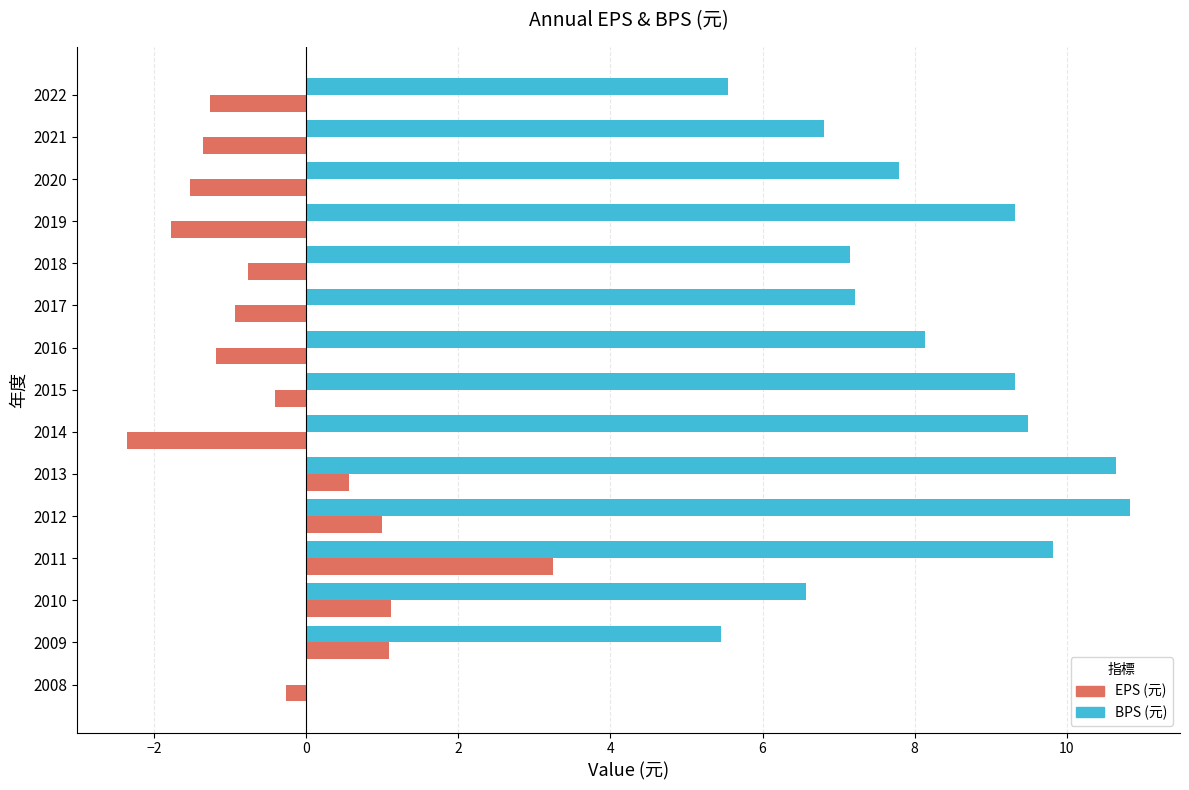

At which category is the sum across all series the highest?

2011